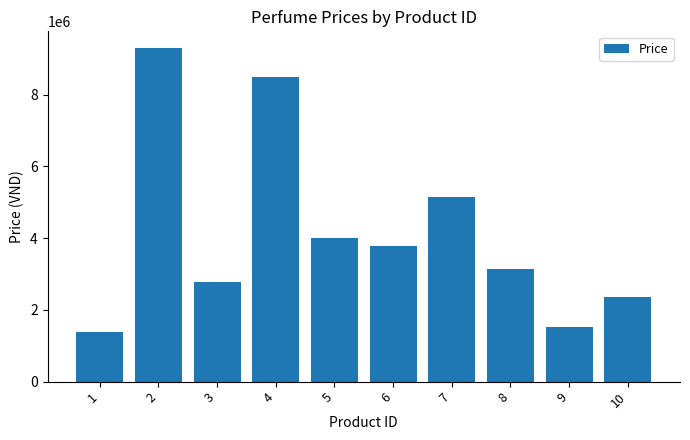

What is the change in value from 4 to 9?

-6979000